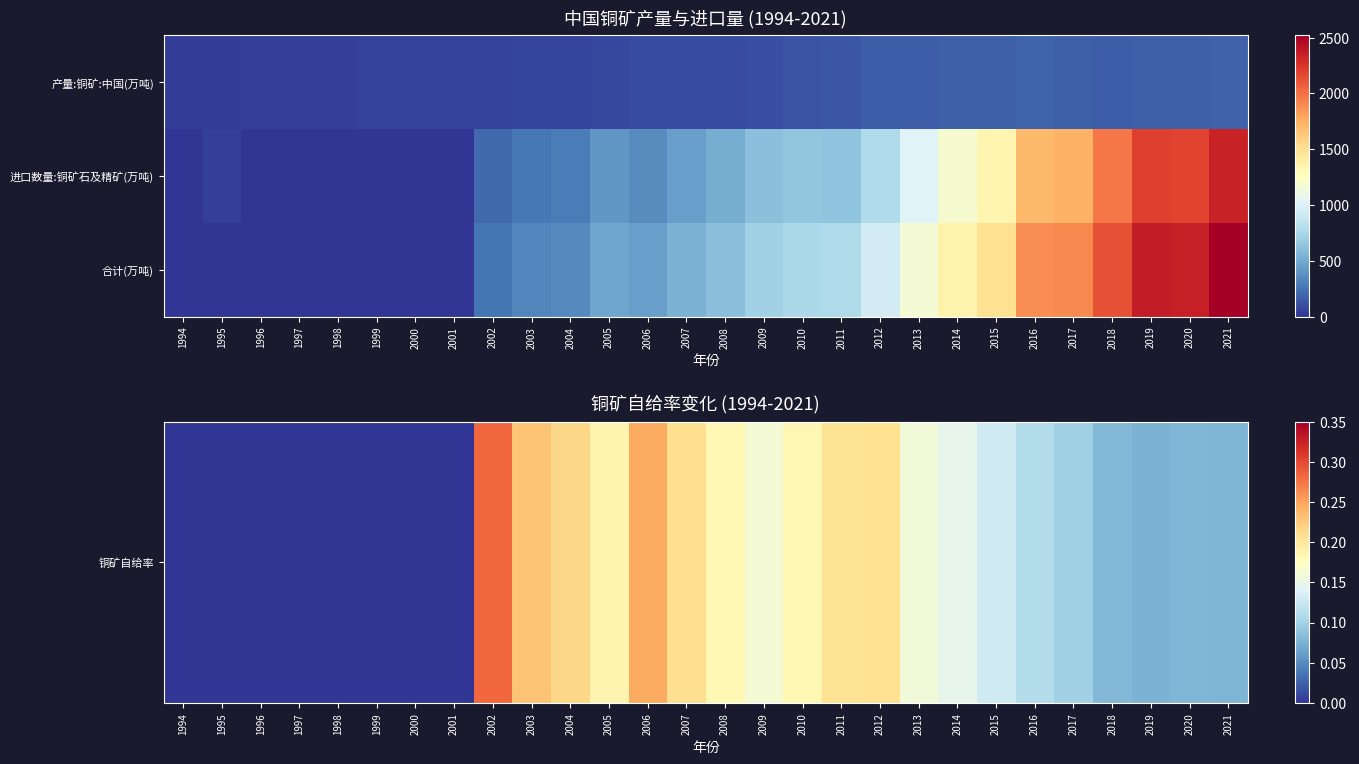

At which category does the chart reach its peak across all series?

2021